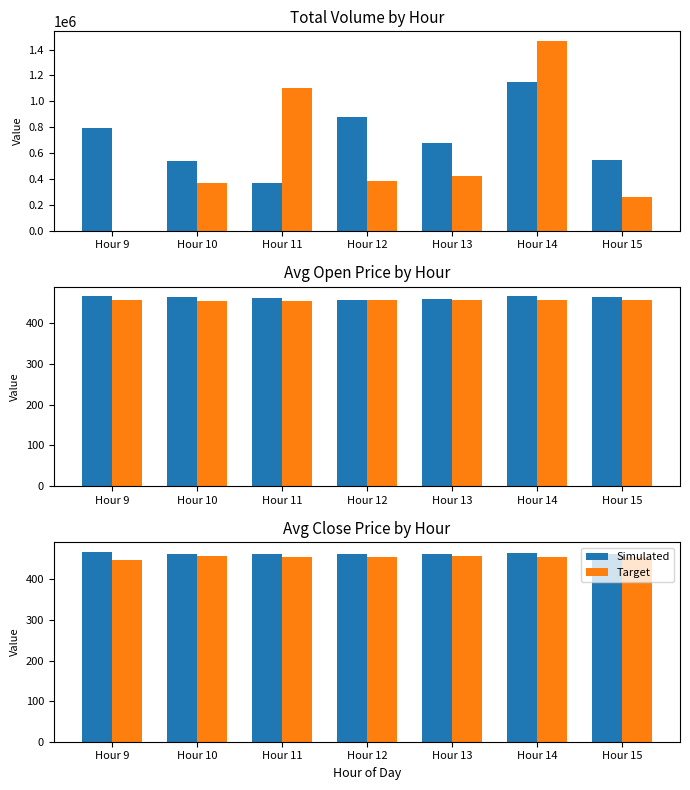

Which series has the widest spread of values?

Target